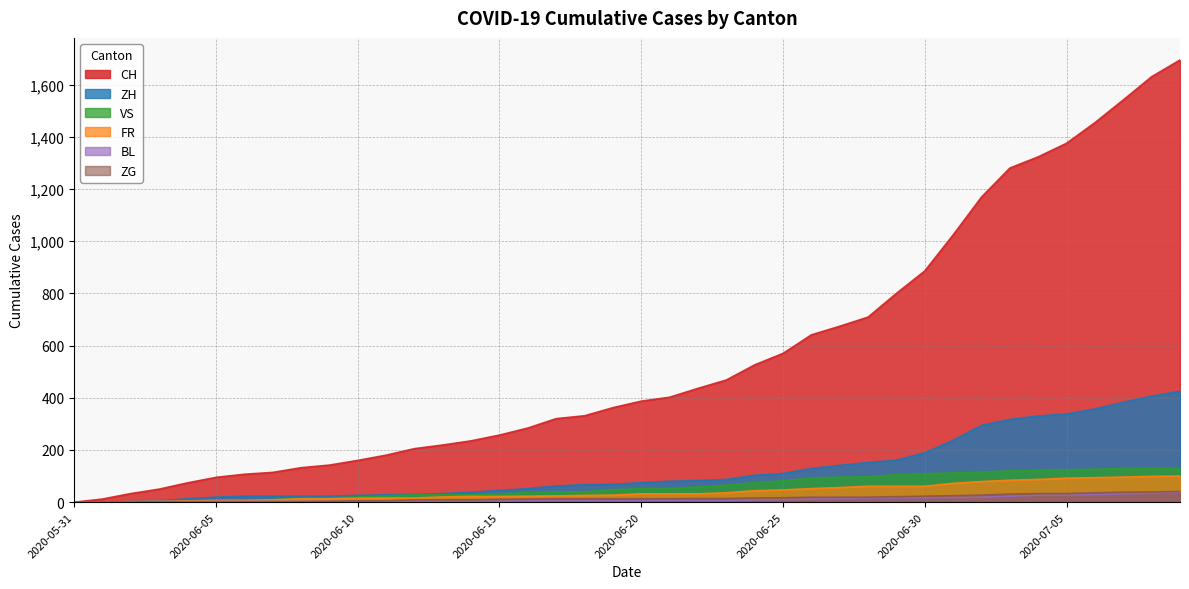

True or false: ZG and CH cross at least once.

False